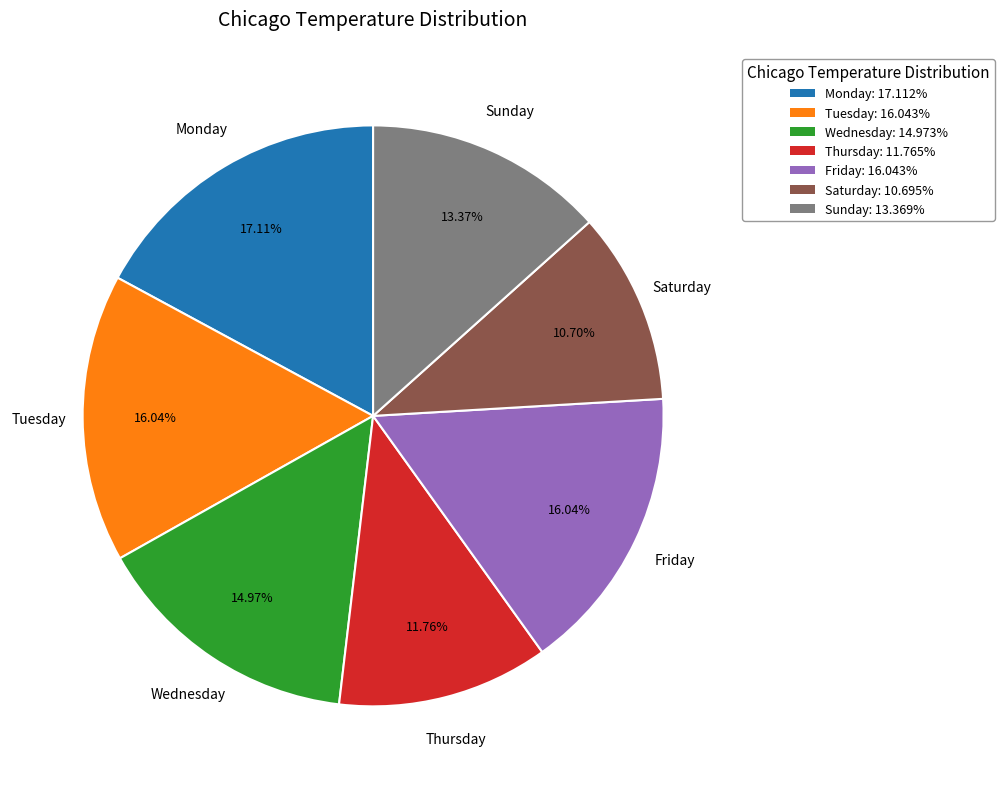

Which slice is the largest?

Monday